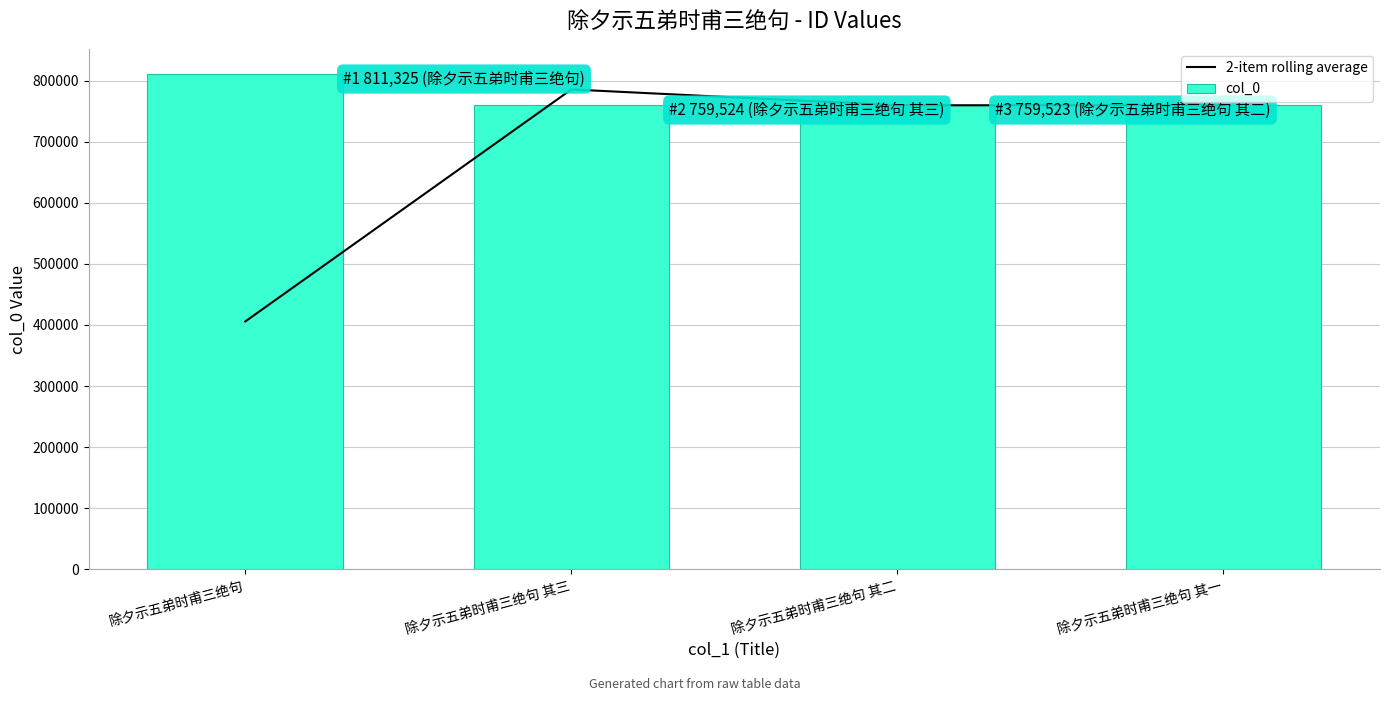

What position from the left is 除夕示五弟时甫三绝句 其二?

3